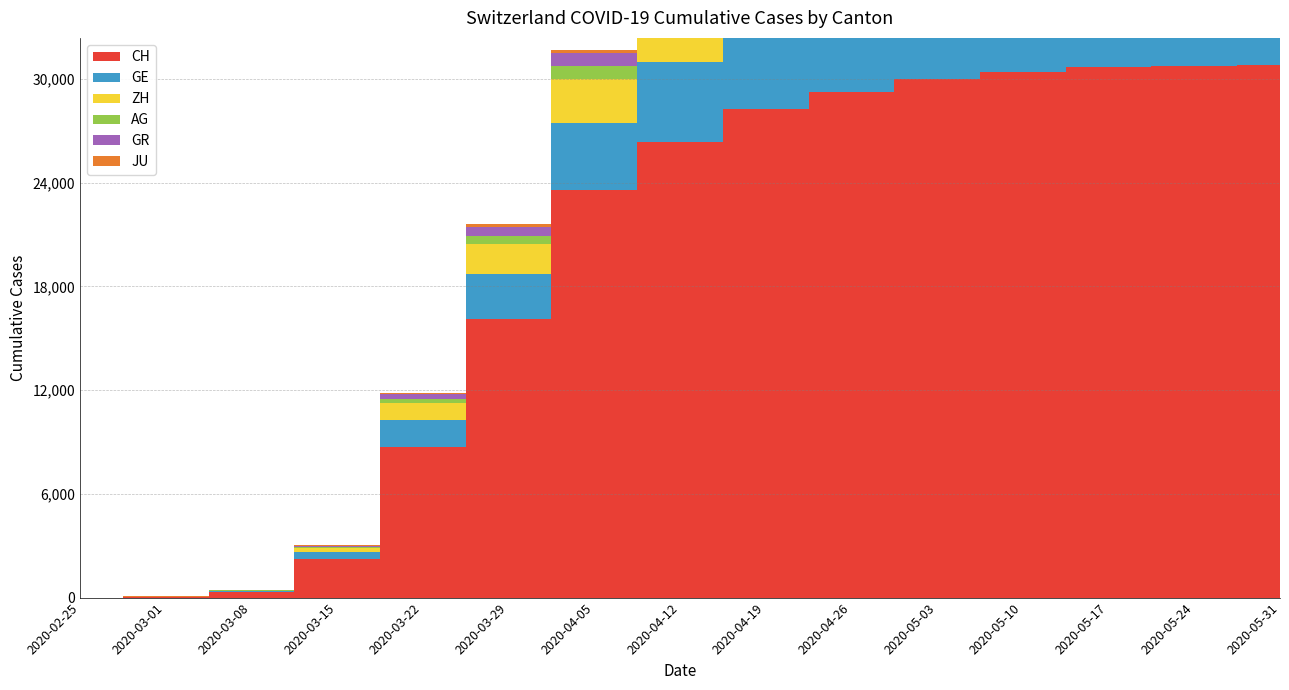

Reading left to right, transcribe all the data shown in this chart.

CH: 2020-02-25=0	2020-03-01=37	2020-03-08=324	2020-03-15=2211	2020-03-22=8736	2020-03-29=16094	2020-04-05=23574	2020-04-12=26336	2020-04-19=28268	2020-04-26=29264	2020-05-03=30009	2020-05-10=30380	2020-05-17=30693	2020-05-24=30756	2020-05-31=30828
GE: 2020-02-25=0	2020-03-01=9	2020-03-08=44	2020-03-15=425	2020-03-22=1549	2020-03-29=2638	2020-04-05=3896	2020-04-12=4635	2020-04-19=5124	2020-04-26=5372	2020-05-03=5533	2020-05-10=5589	2020-05-17=5621	2020-05-24=5640	2020-05-31=5657
ZH: 2020-02-25=0	2020-03-01=7	2020-03-08=40	2020-03-15=250	2020-03-22=978	2020-03-29=1722	2020-04-05=2549	2020-04-12=3024	2020-04-19=3358	2020-04-26=3570	2020-05-03=3732	2020-05-10=3835	2020-05-17=3896	2020-05-24=3924	2020-05-31=3944
AG: 2020-02-25=0	2020-03-01=4	2020-03-08=14	2020-03-15=43	2020-03-22=235	2020-03-29=485	2020-04-05=708	2020-04-12=864	2020-04-19=976	2020-04-26=1022	2020-05-03=1072	2020-05-10=1095	2020-05-17=1113	2020-05-24=1121	2020-05-31=1133
GR: 2020-02-25=0	2020-03-01=6	2020-03-08=18	2020-03-15=71	2020-03-22=284	2020-03-29=519	2020-04-05=770	2020-04-12=896	2020-04-19=974	2020-04-26=1009	2020-05-03=1023	2020-05-10=1032	2020-05-17=1035	2020-05-24=1040	2020-05-31=1043
JU: 2020-02-25=0	2020-03-01=1	2020-03-08=5	2020-03-15=19	2020-03-22=61	2020-03-29=127	2020-04-05=197	2020-04-12=237	2020-04-19=264	2020-04-26=274	2020-05-03=279	2020-05-10=281	2020-05-17=282	2020-05-24=283	2020-05-31=284